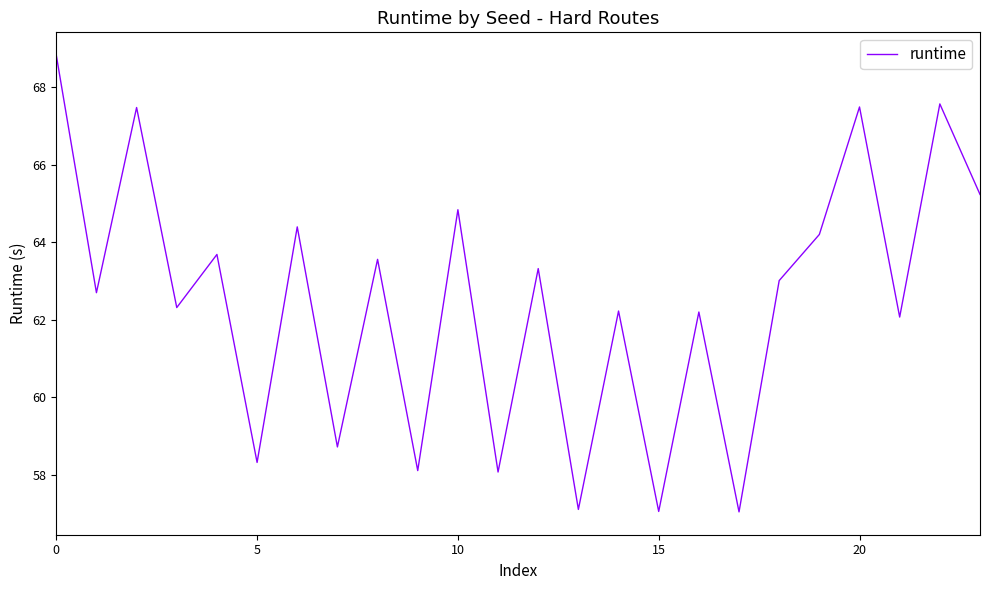

What is the difference between the maximum and minimum values?

11.8